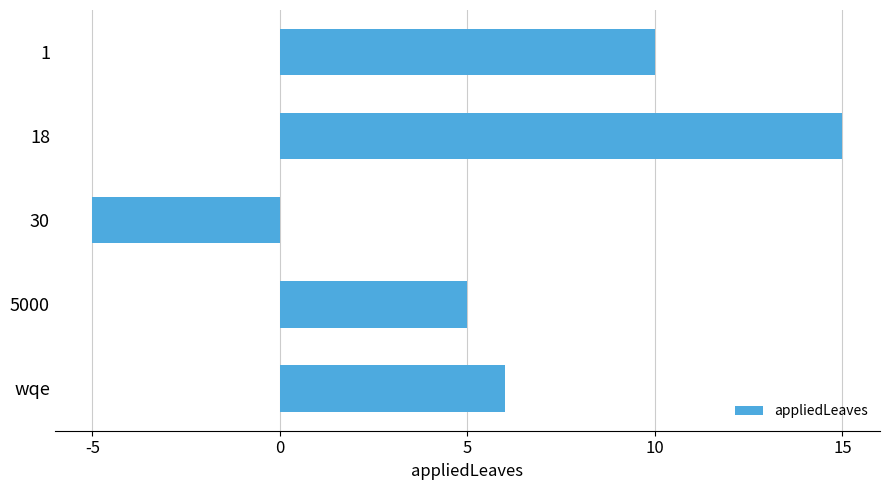

List the labels in order of value, smallest first.

30, 5000, wqe, 1, 18